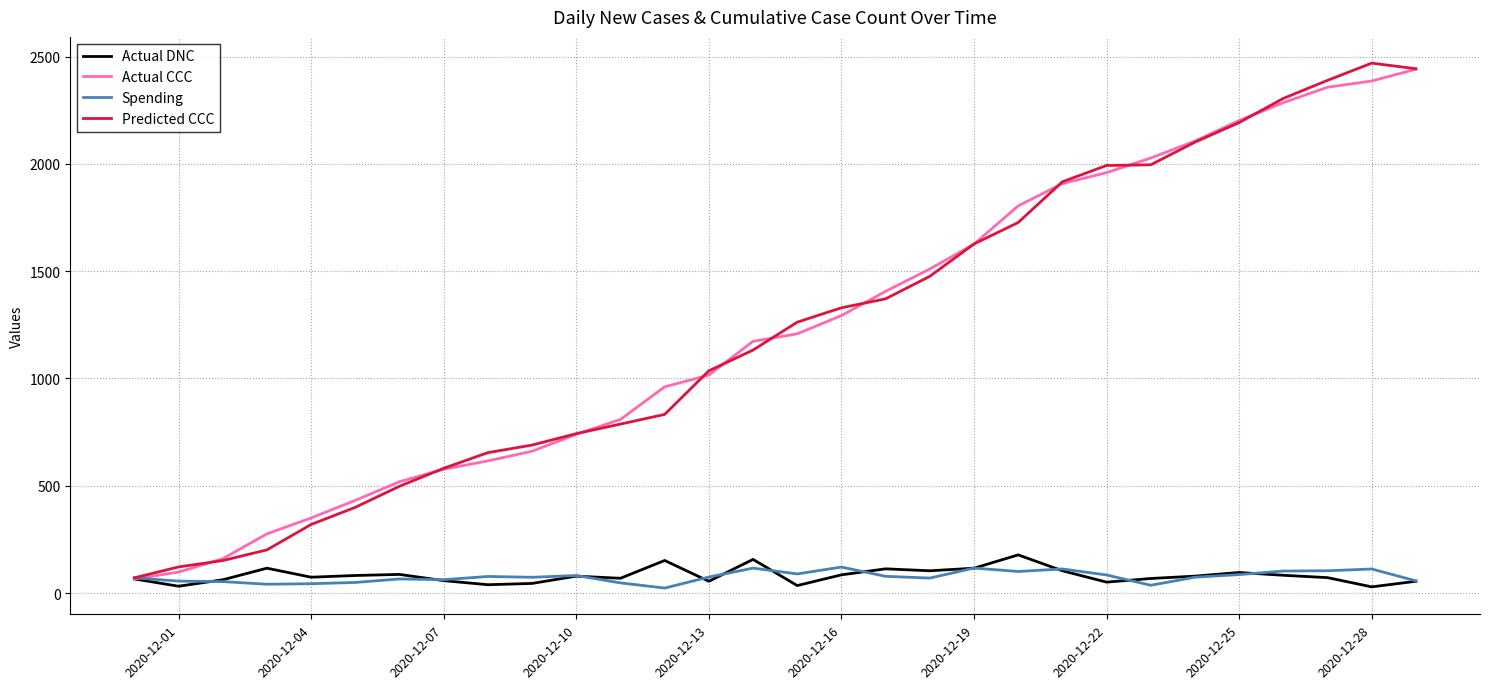

What is the greatest value displayed?

2469.2